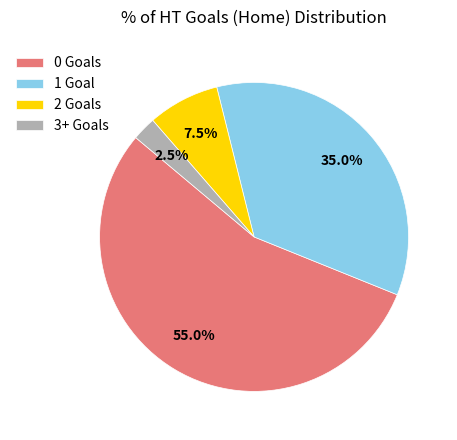

What is the ratio of the value at 2 to the value at 1?

0.2